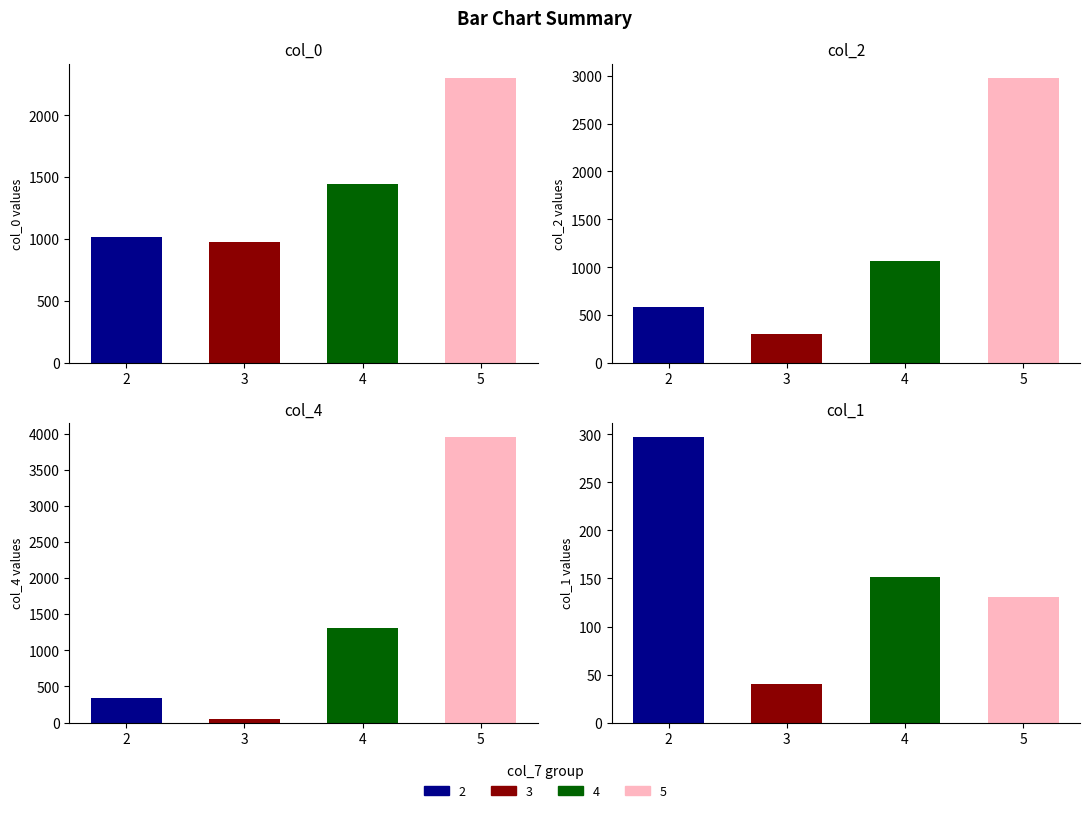

Is it true that col_0 equals 638 at 4?

False